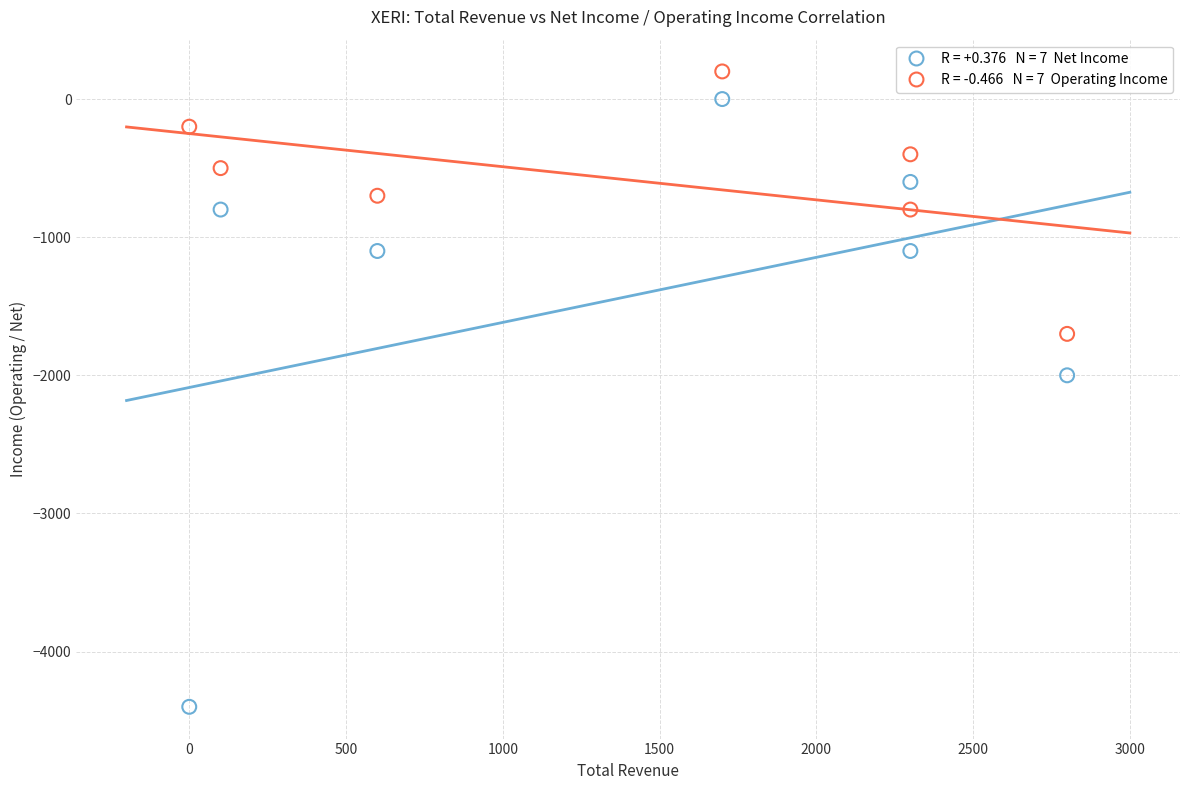

Across all series, what Y value is closest to -2100?

-2000